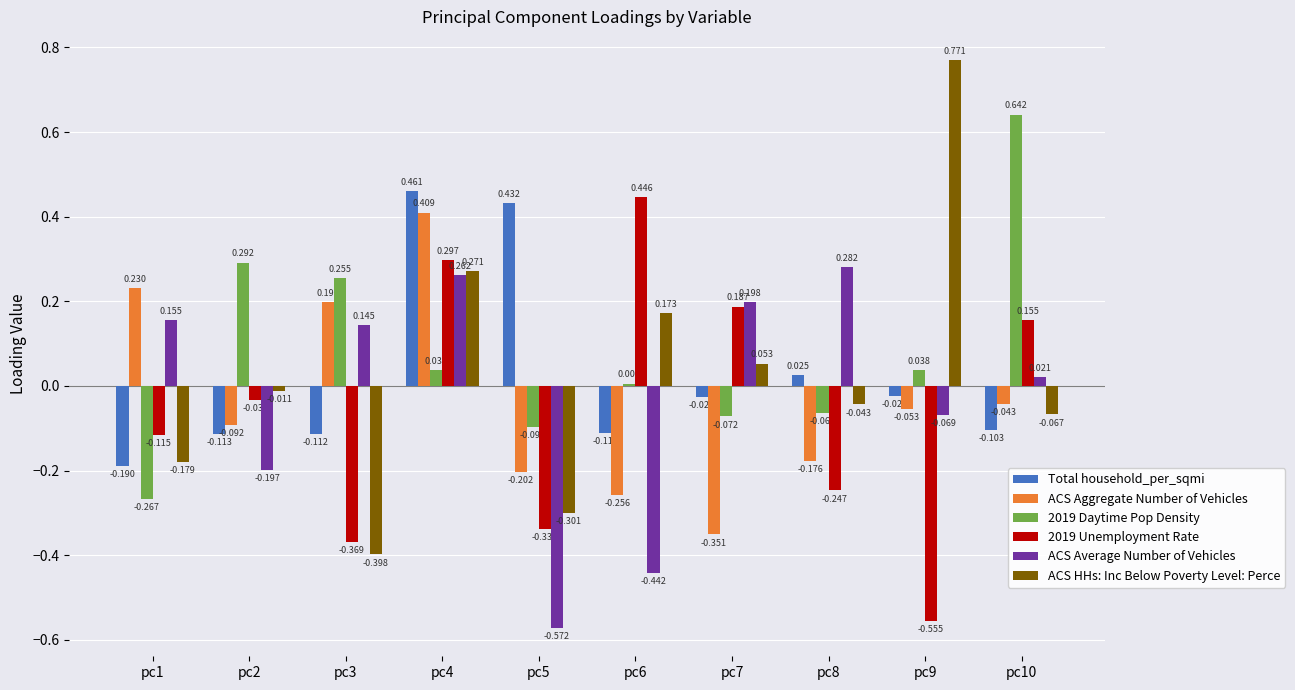

Which series has the largest total across all categories?

2019 Daytime Pop Density